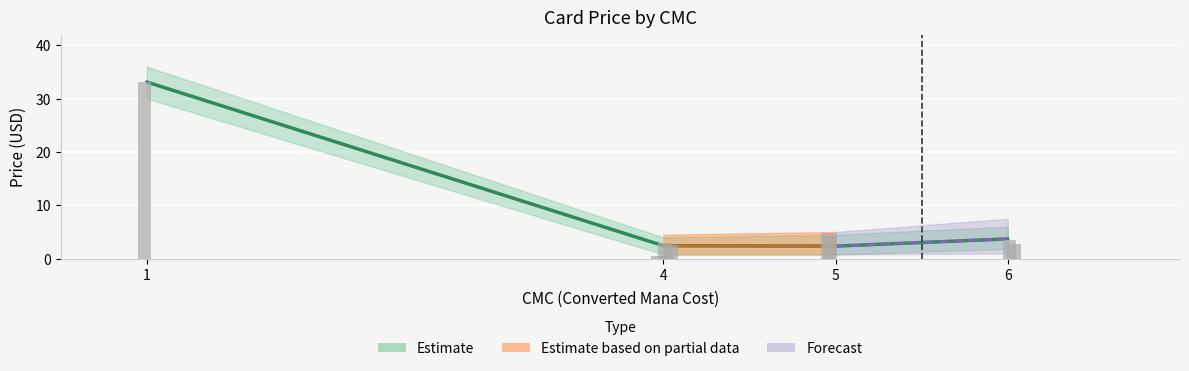

The price series shows 1.8 at 4. True or false?

False